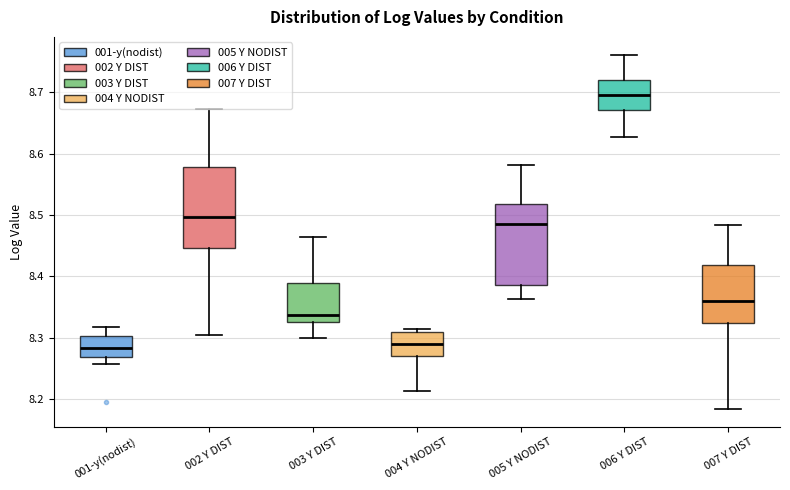

Where is the upper edge of the box for 005 Y NODIST on the y-axis? The values are not printed on the chart, so give them approximately, as read against the axis.

8.52